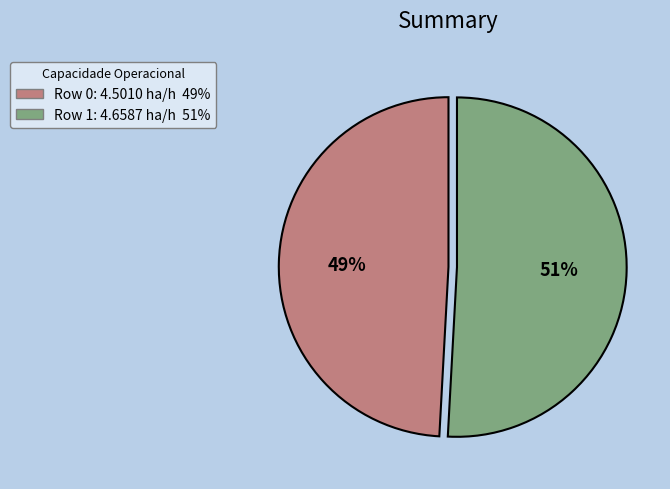

What is the ratio of the value at Row 0 to the value at Row 1?

1.0